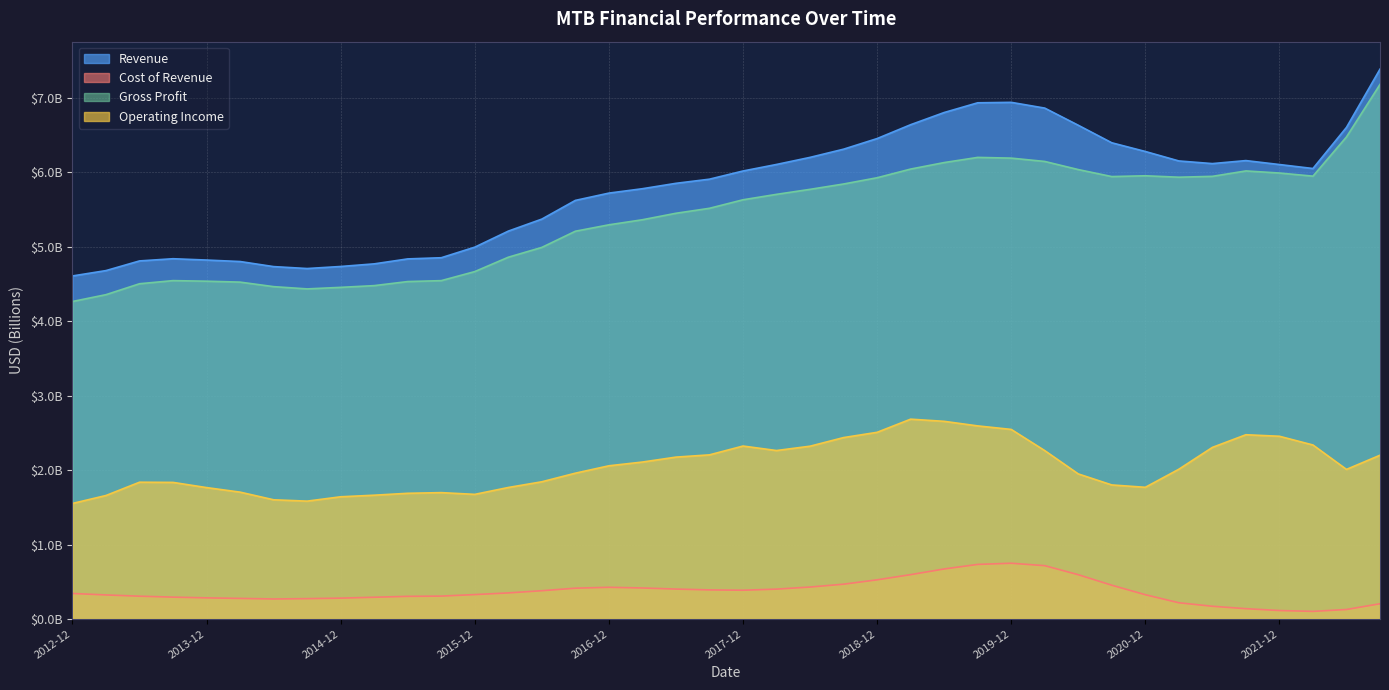

What is the sum of all Operating Income values?

81.9